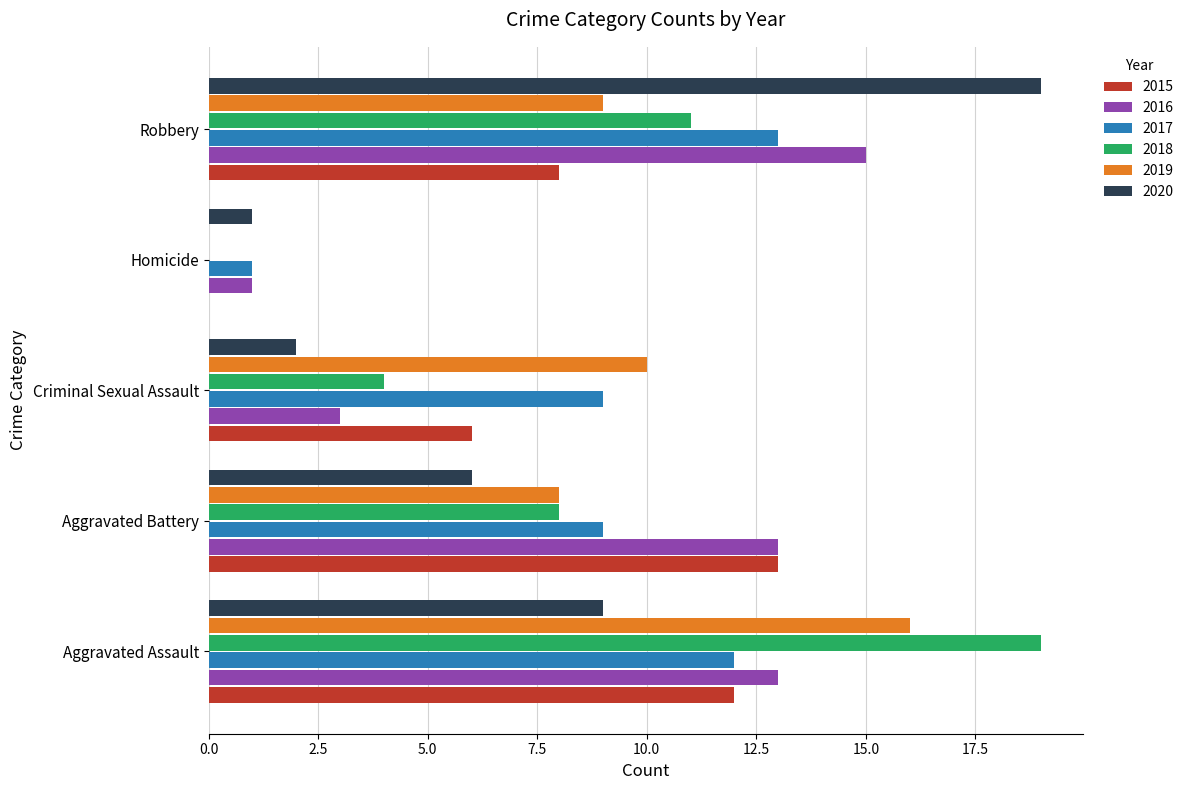

What is the sum of the 2016 values at Aggravated Battery and Aggravated Assault?

26